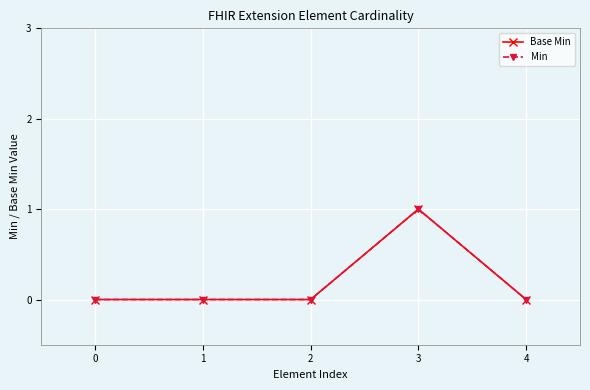

Where is the first local maximum for Base Min?

3